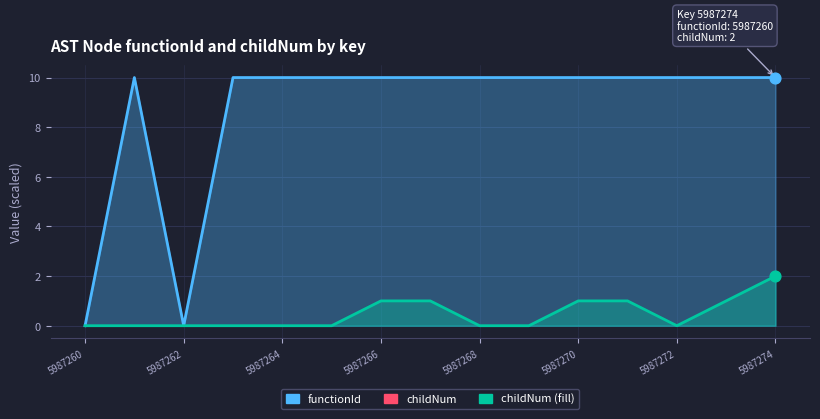

At how many categories does at least one series exceed 0?

13